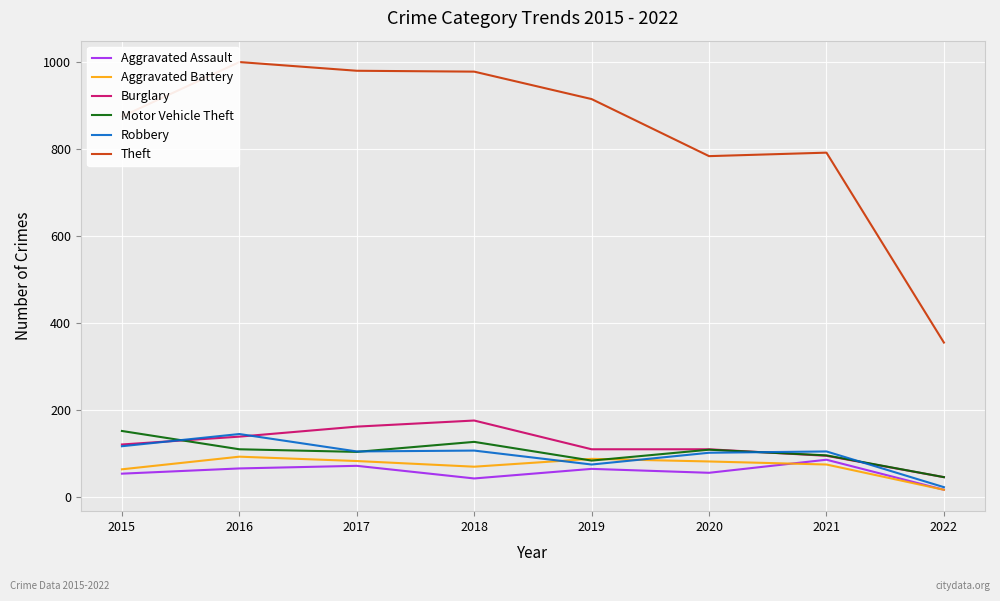

The value of Aggravated Battery at 2020 is 82. True or false?

True